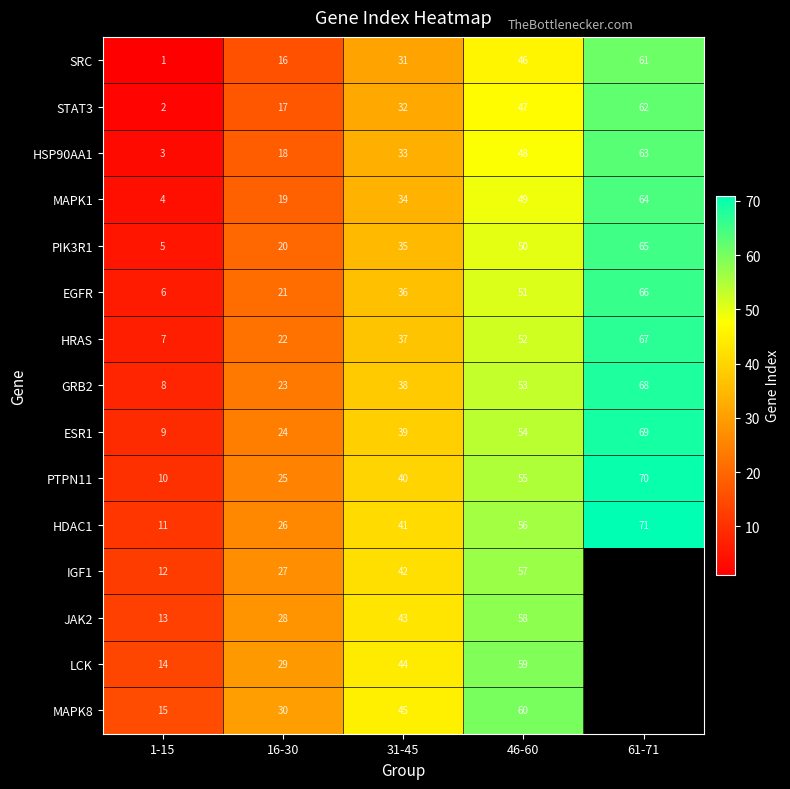

What is the sum of the STAT3 values at 1-15 and 46-60?

49